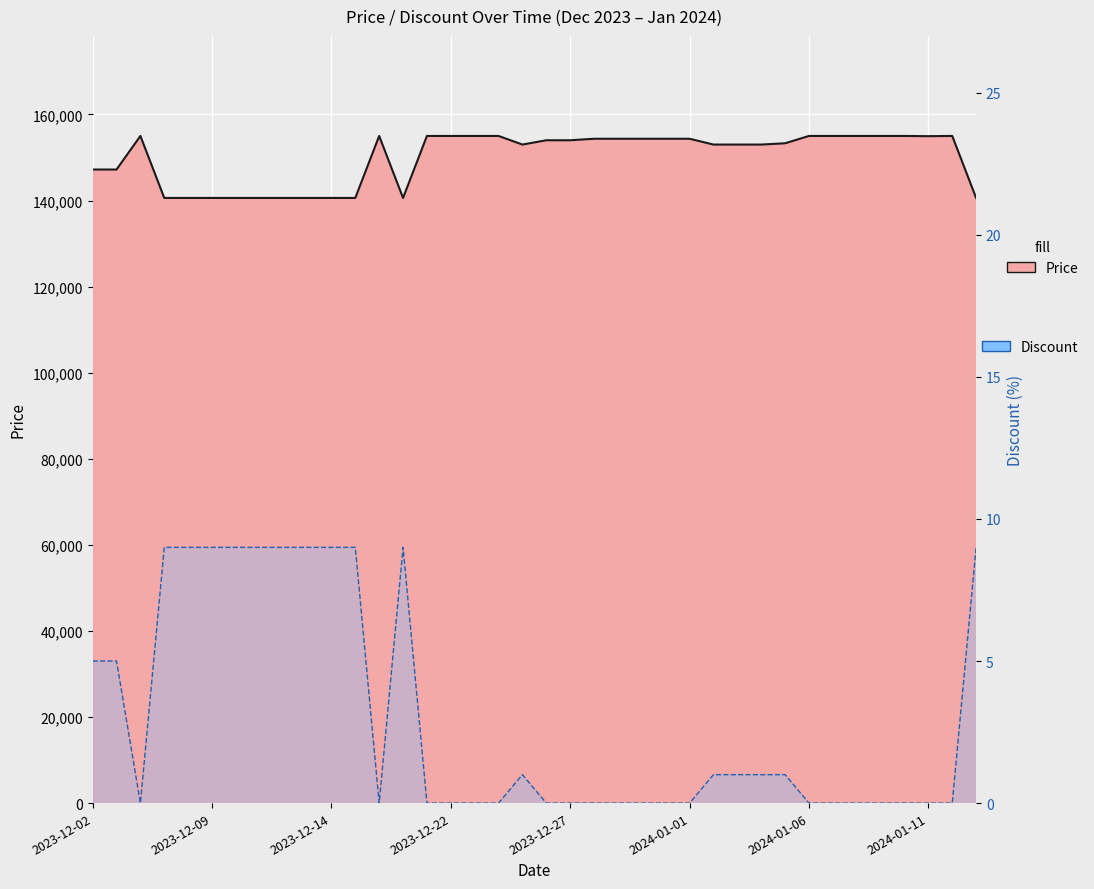

True or false: Discount and Price cross at least once.

False